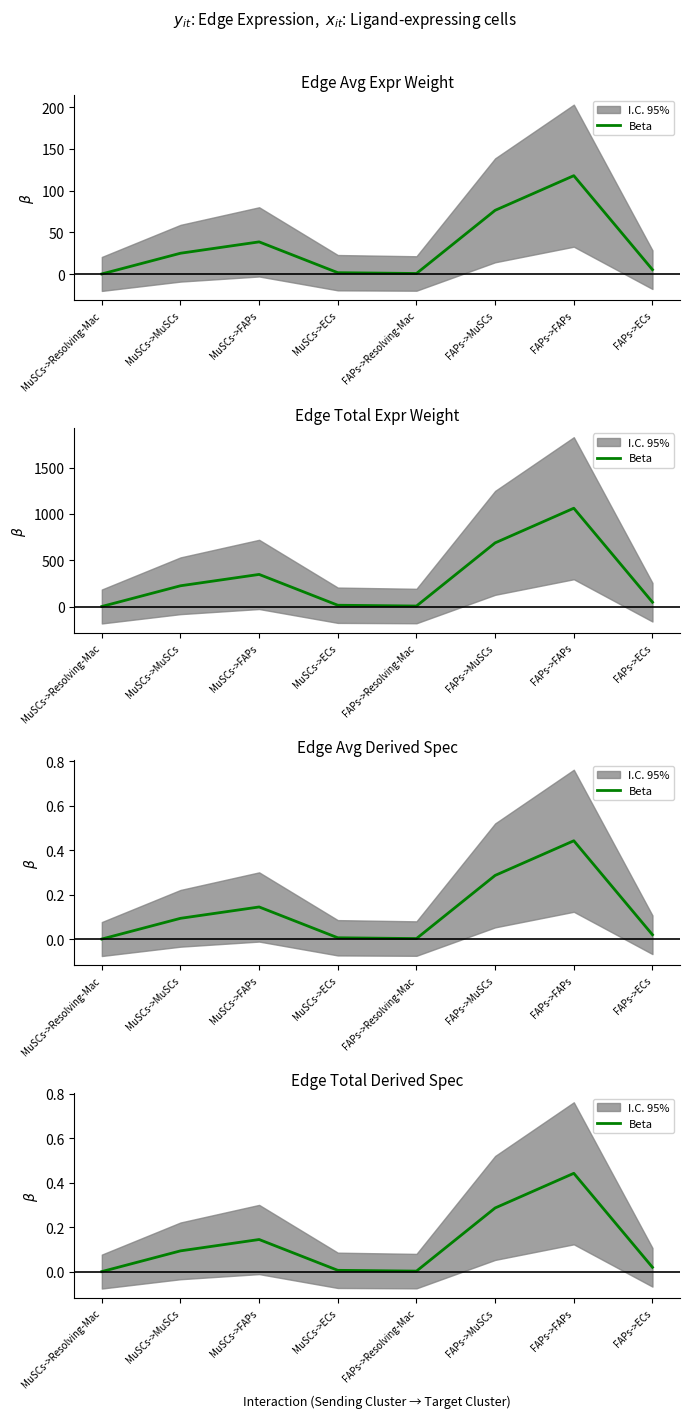

At which category does the data reach its first local valley?

FAPs->Resolving-Mac